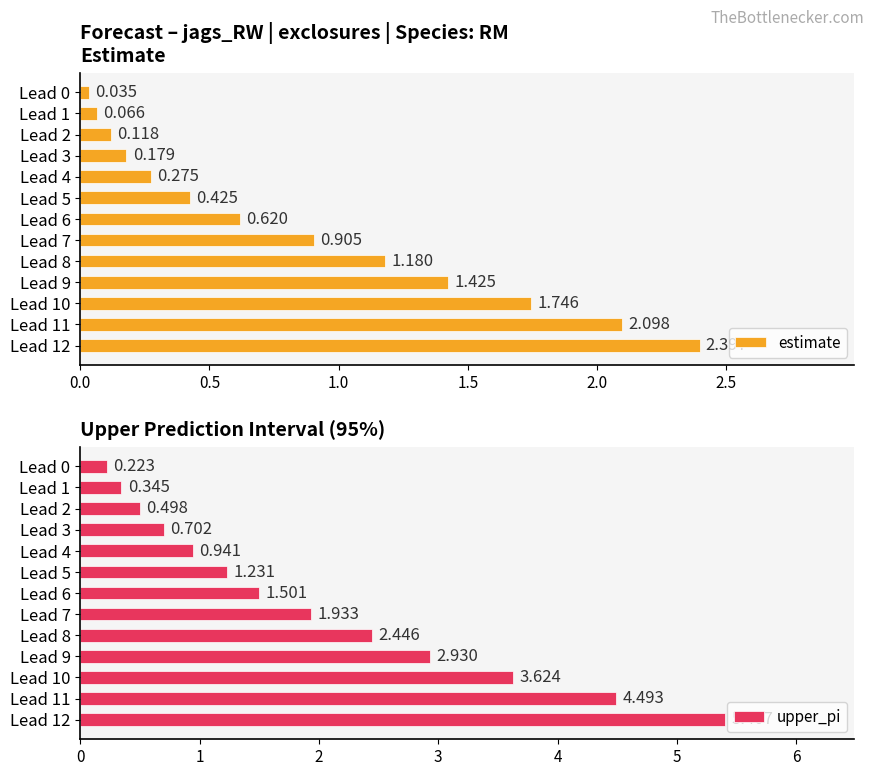

How many data points in upper_pi are less than 1?

5